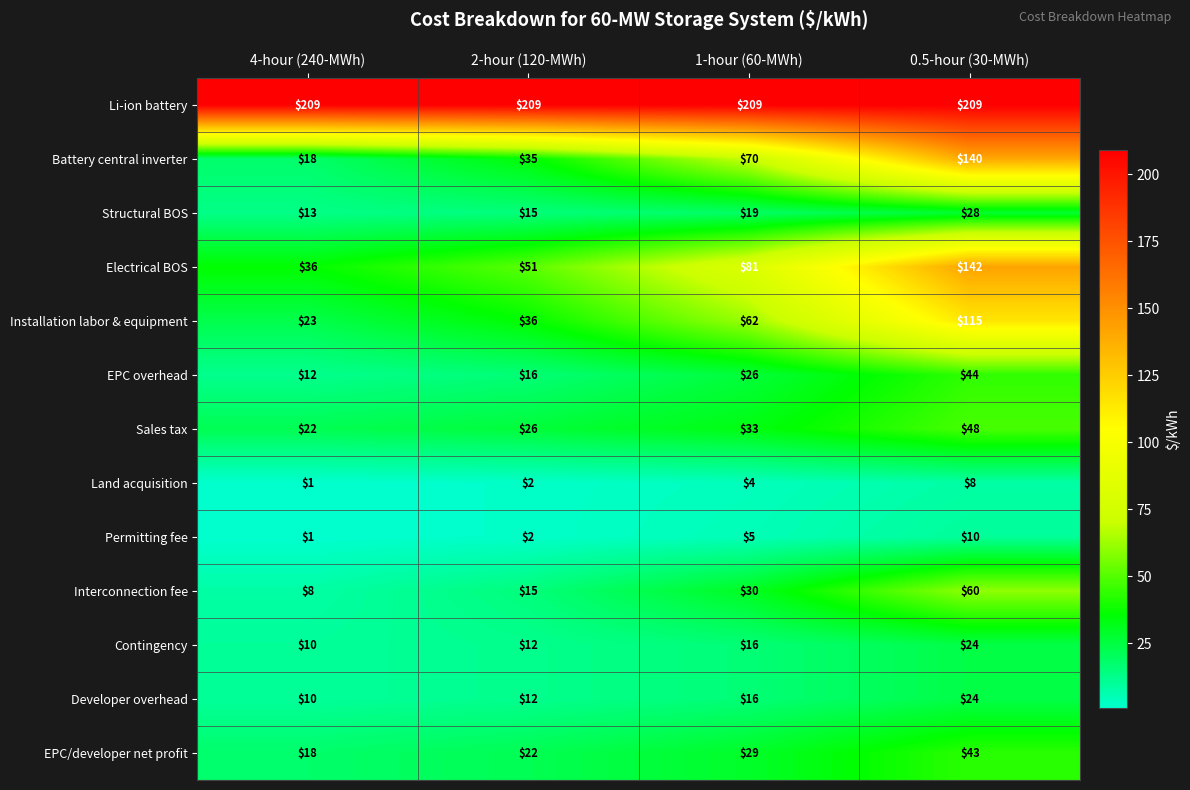

What is the difference between the Contingency values at 0.5-hour (30-MWh) and 2-hour (120-MWh)?

12